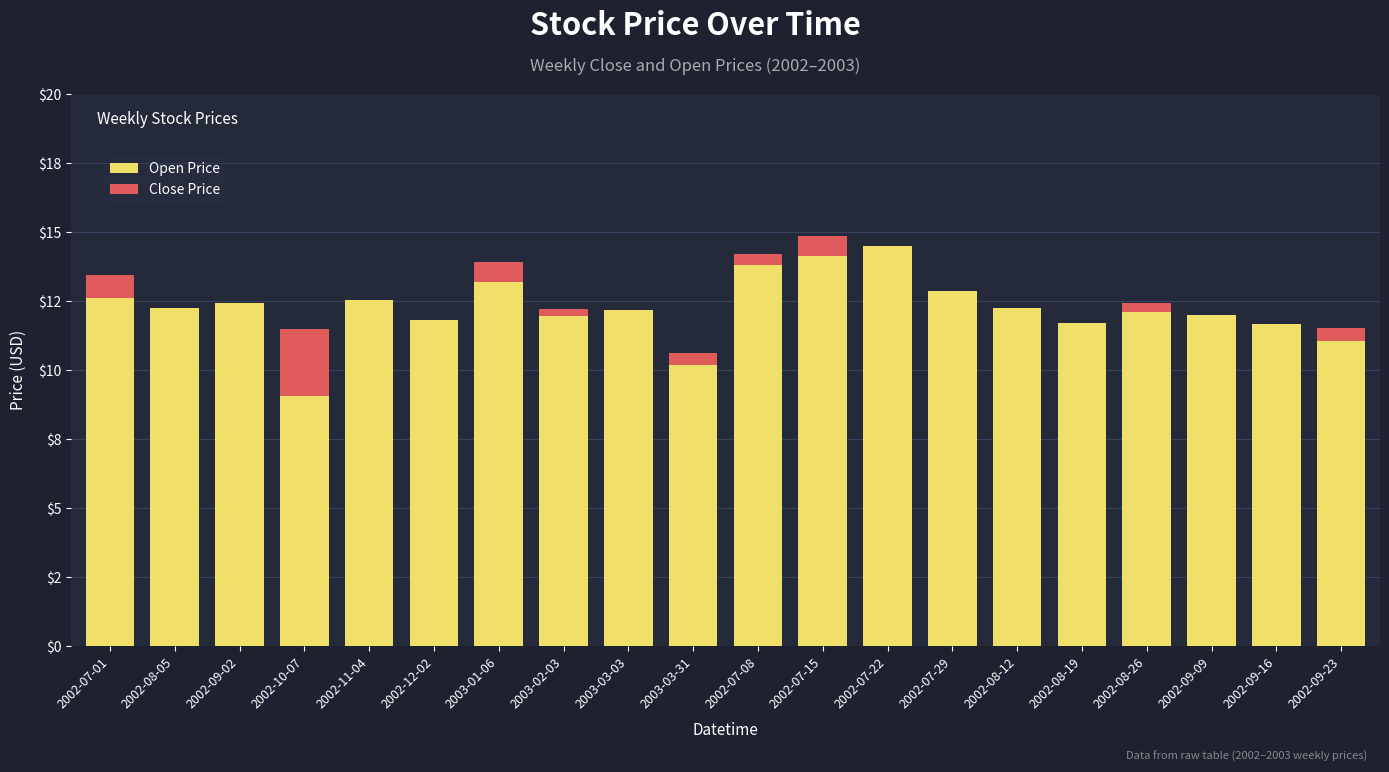

The Close Price series shows 0.0 at 2002-12-02. True or false?

True